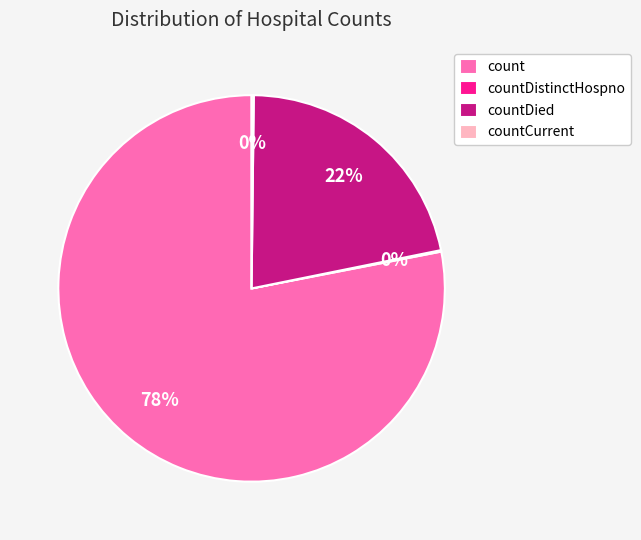

True or false: count accounts for 78% of the total.

True